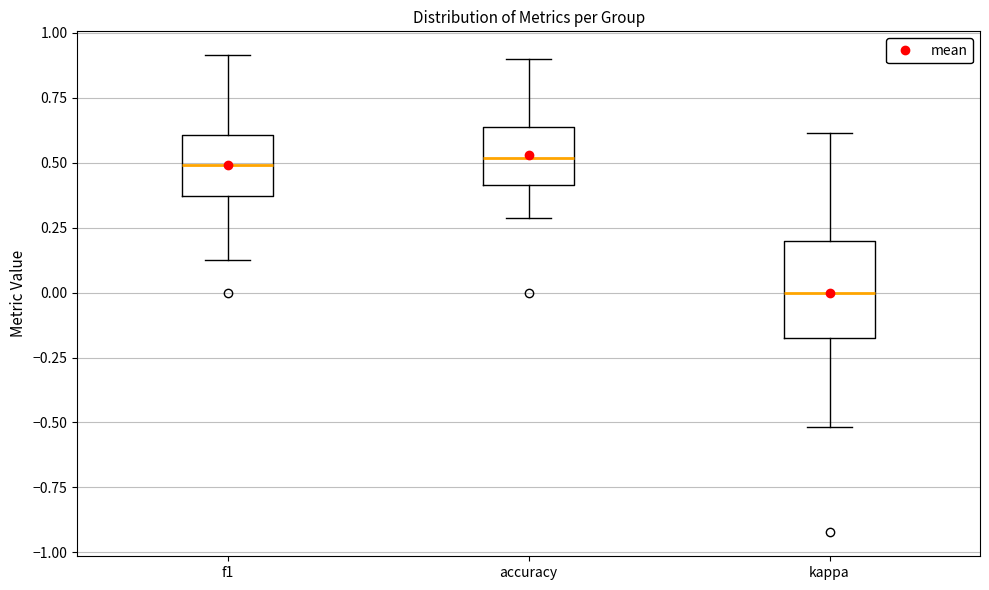

Reading left to right, read every box against the y-axis: the position of its median line, the range the box covers, and the ends of its whiskers. The values are not printed on the chart, so give them approximately, as read against the axis.

f1: median 0.50, box 0.35 to 0.60, whiskers 0.15 to 0.90
accuracy: median 0.50, box 0.40 to 0.65, whiskers 0.30 to 0.90
kappa: median 0.00, box -0.20 to 0.20, whiskers -0.50 to 0.60